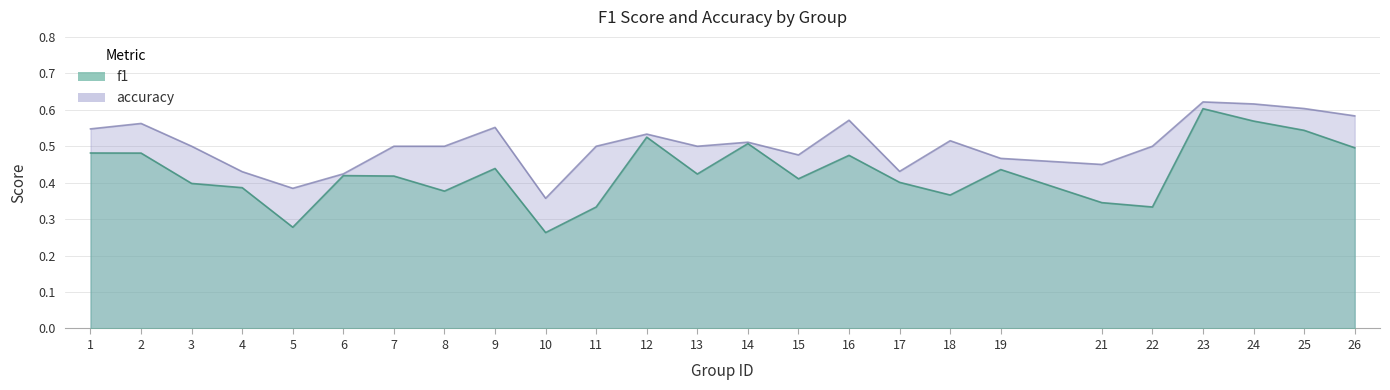

What is the greatest value displayed?

0.6